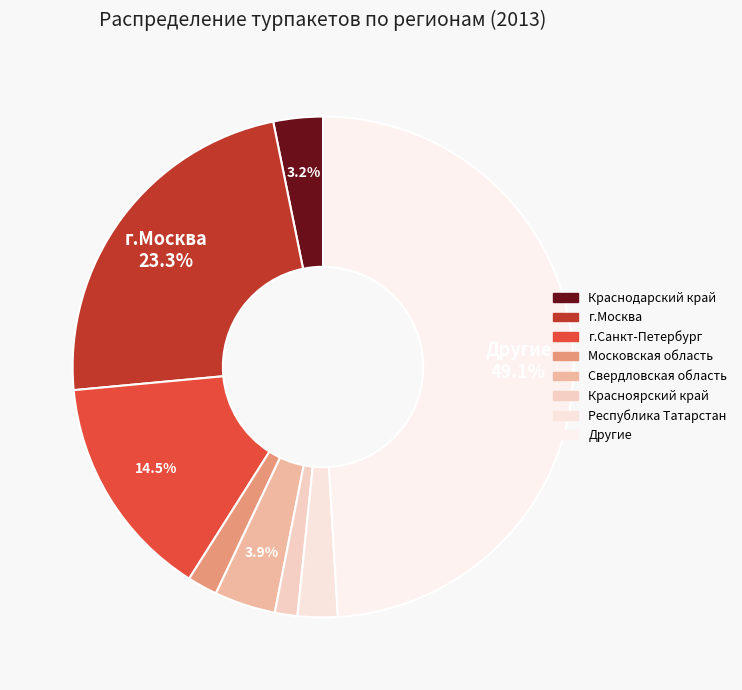

How many slices are in this pie chart?

8